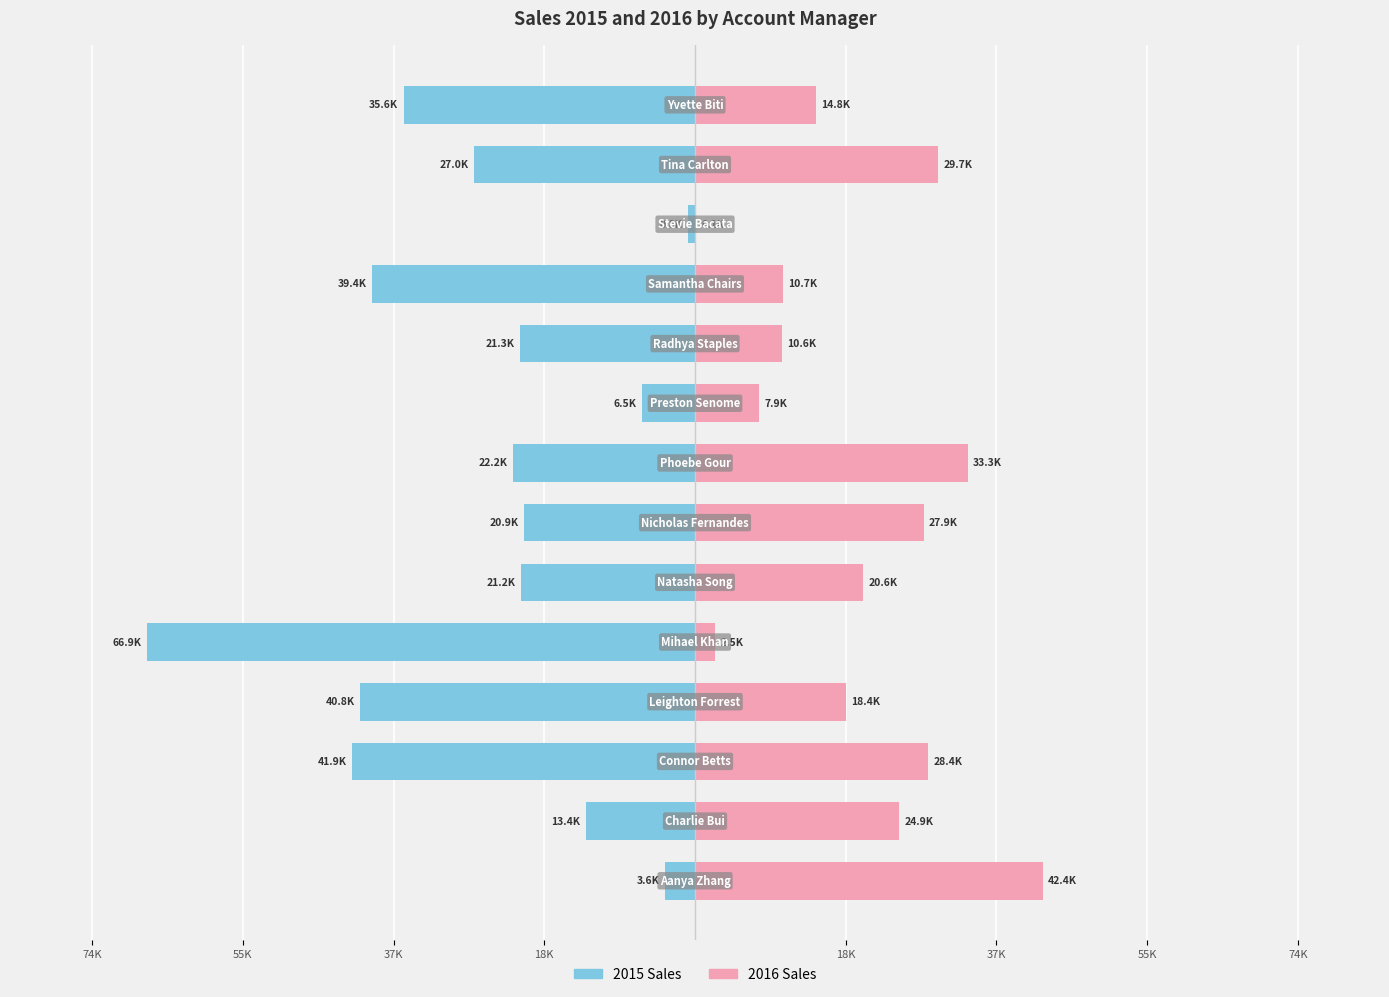

What is the lowest value of the 2015 Sales series?

-66900.4